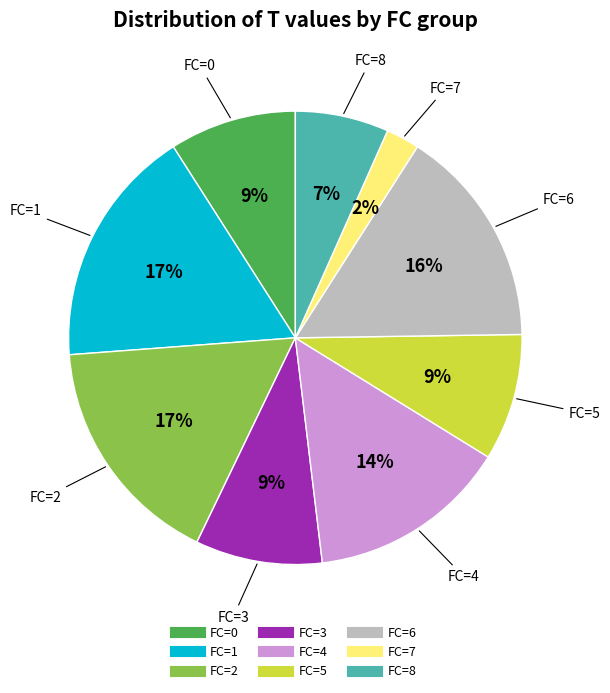

How many slices are in this pie chart?

9